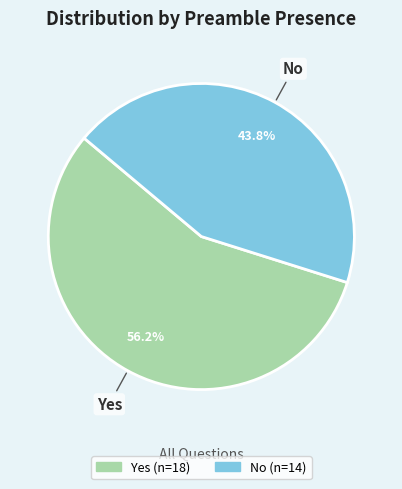

Do No and Yes together represent more than half of the pie?

Yes